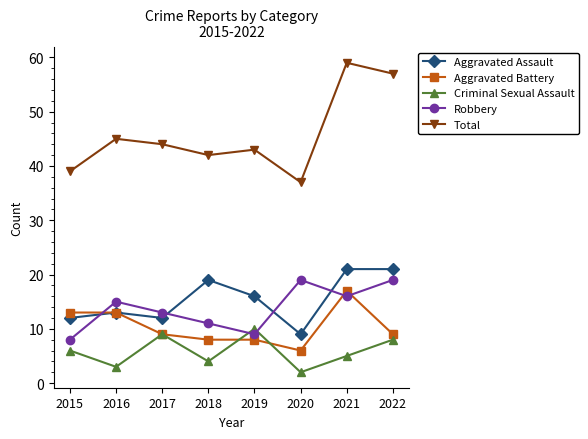

What is the smallest value displayed?

2